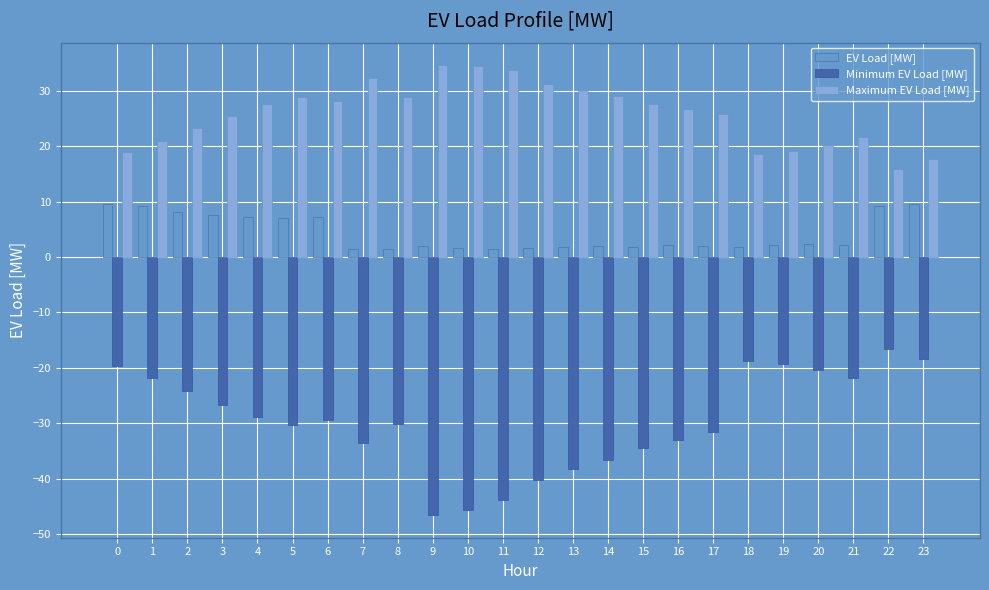

What is the total value across all series at 20?

2.2